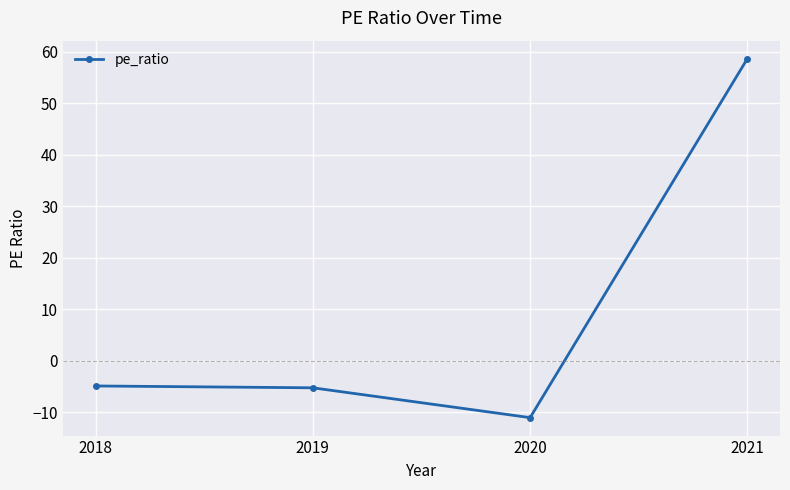

Read the value at 2020.

-11.0